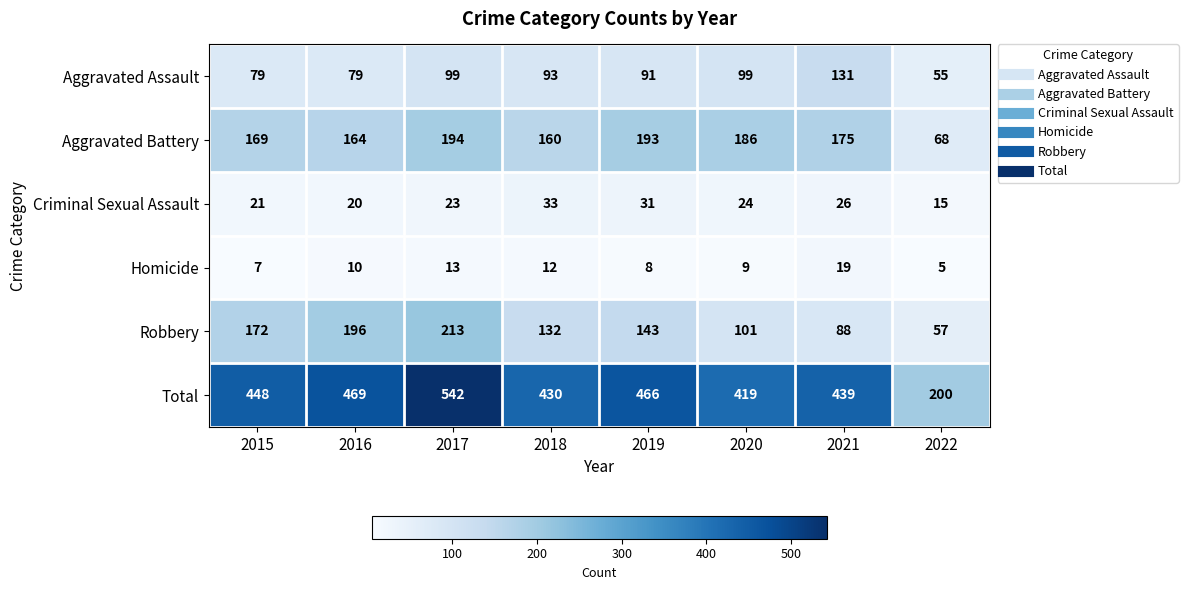

What is the difference between the Total values at 2016 and 2020?

50